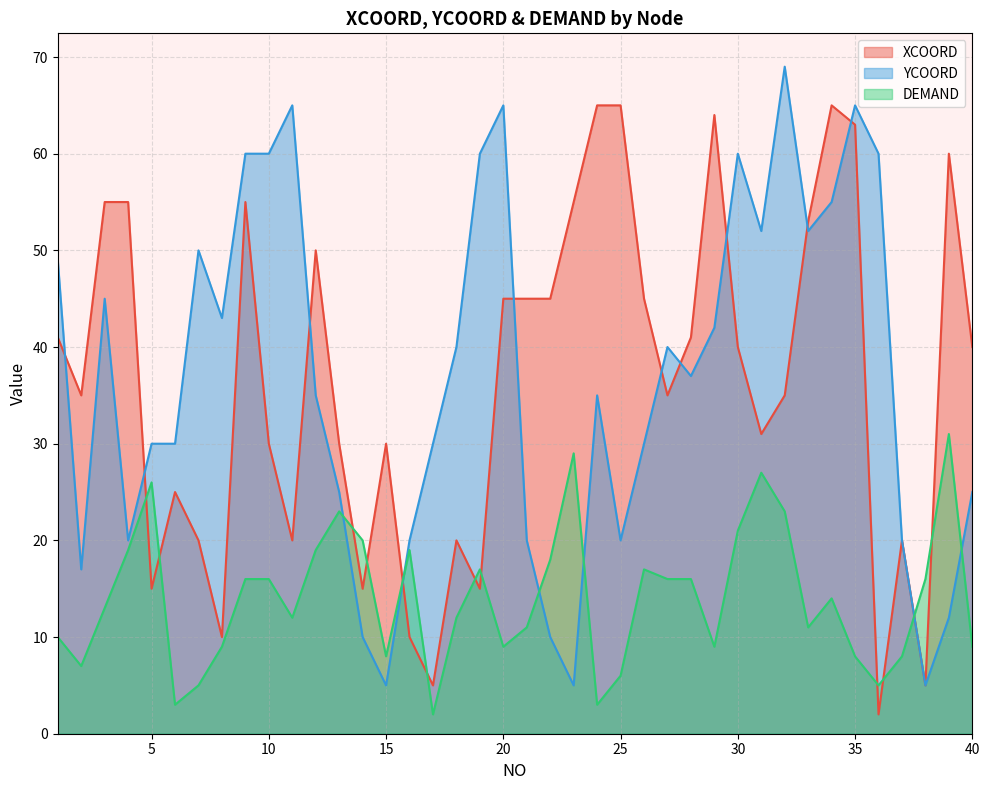

Between which two adjacent categories do DEMAND and XCOORD first intersect?

4 and 5